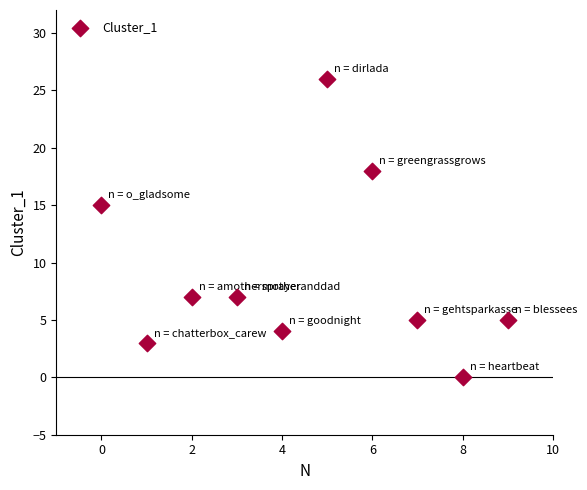

What Y value in the scatter plot is closest to 13?

15